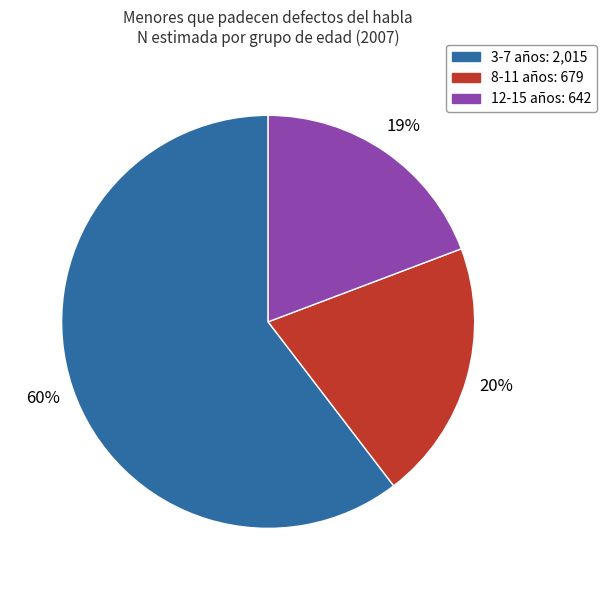

To the nearest percent, what is the difference between the largest and smallest slice percentages?

41%